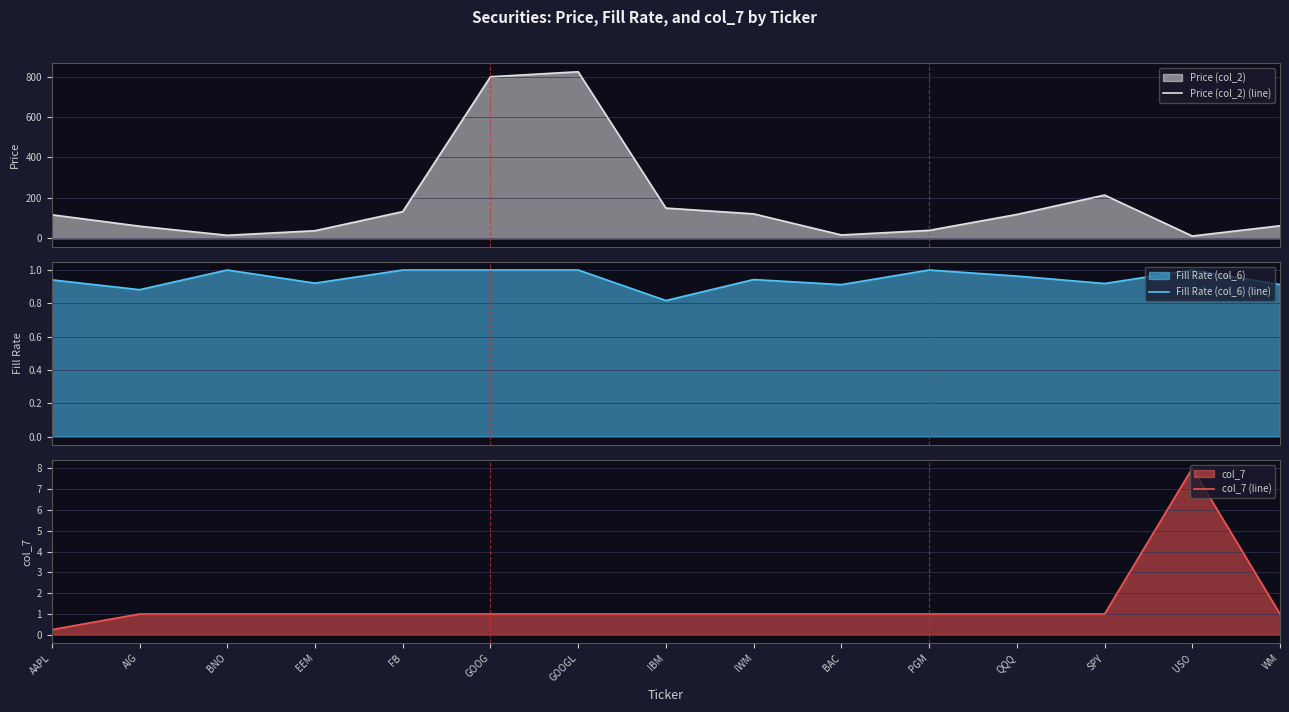

Where is the first local minimum for Fill Rate (col_6) (line)?

AIG